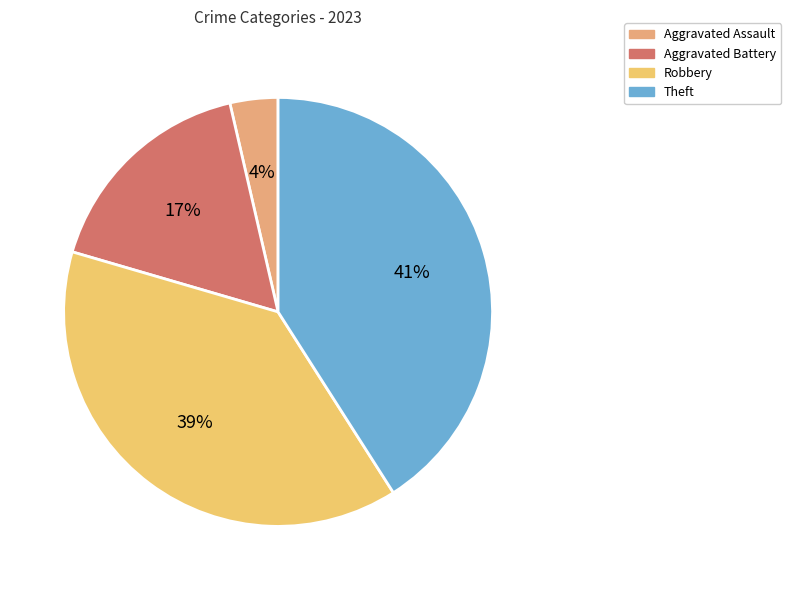

How many slices are in this pie chart?

4